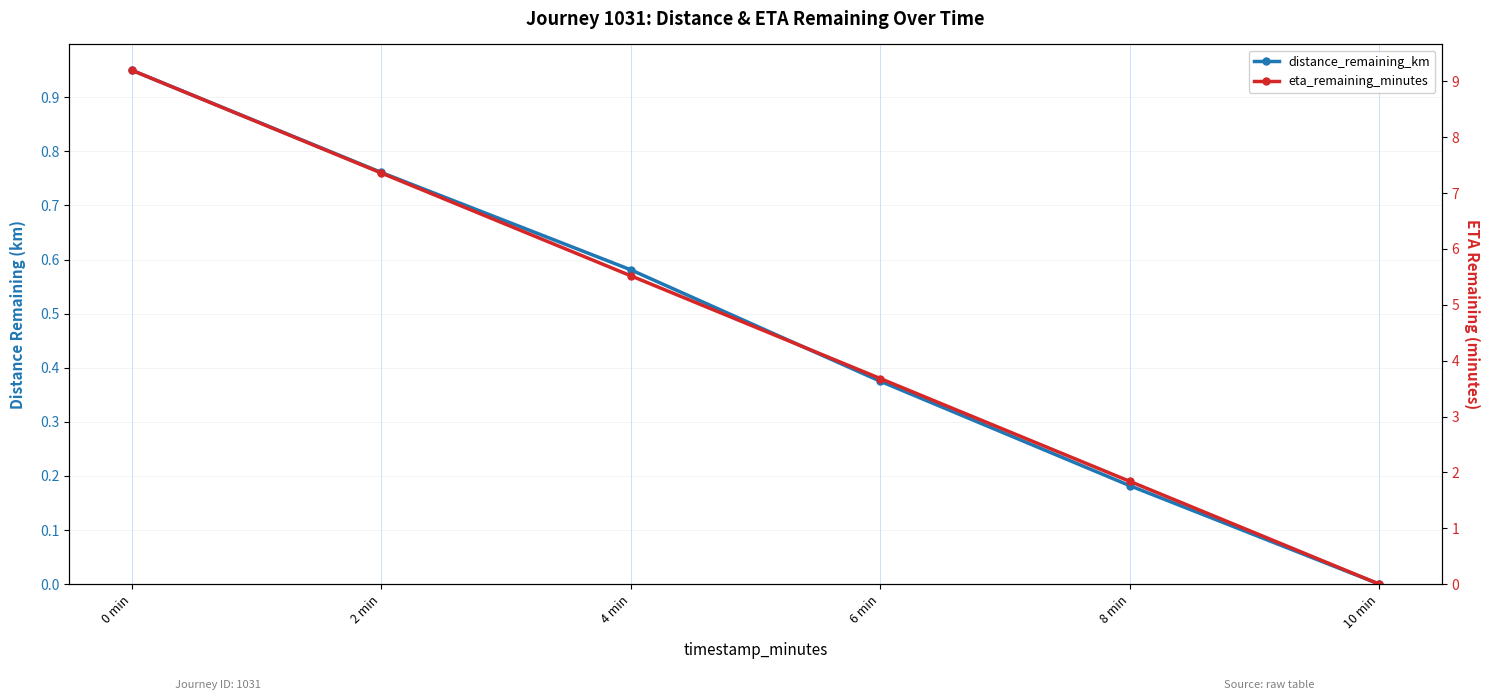

At which category is the sum across all series the highest?

0 min